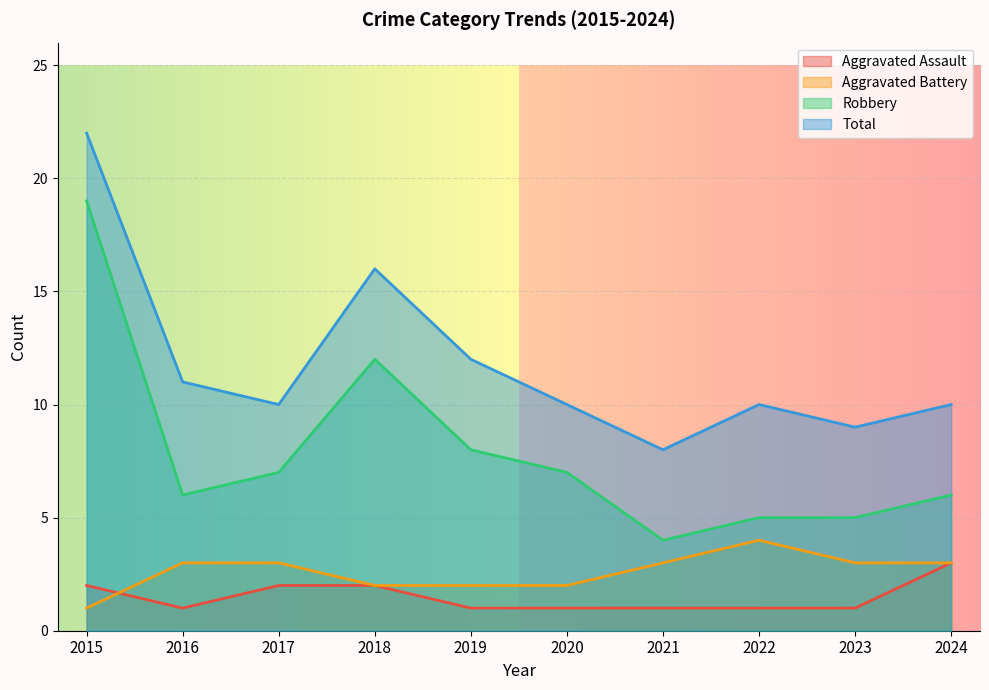

What is the spread (max minus min) of values at 2019?

11